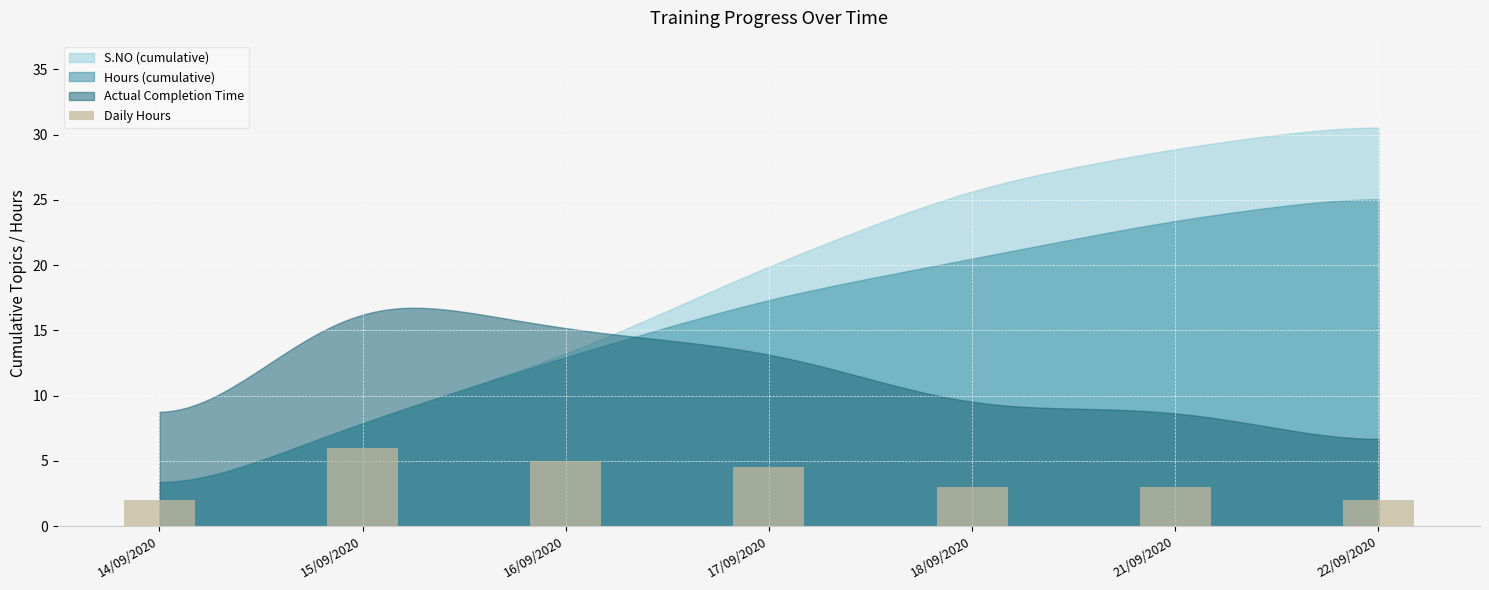

What is the label of the 4th bar from the right?

17/09/2020